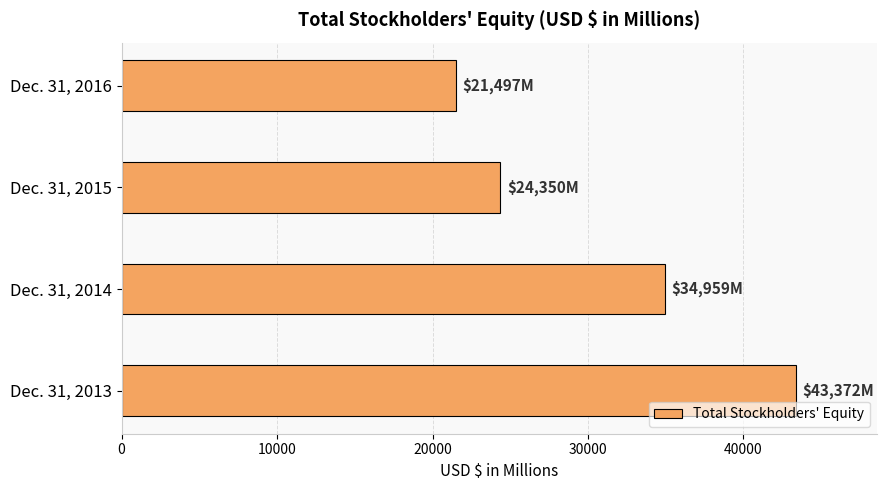

Count the values in the range 24350 to 43372.

3